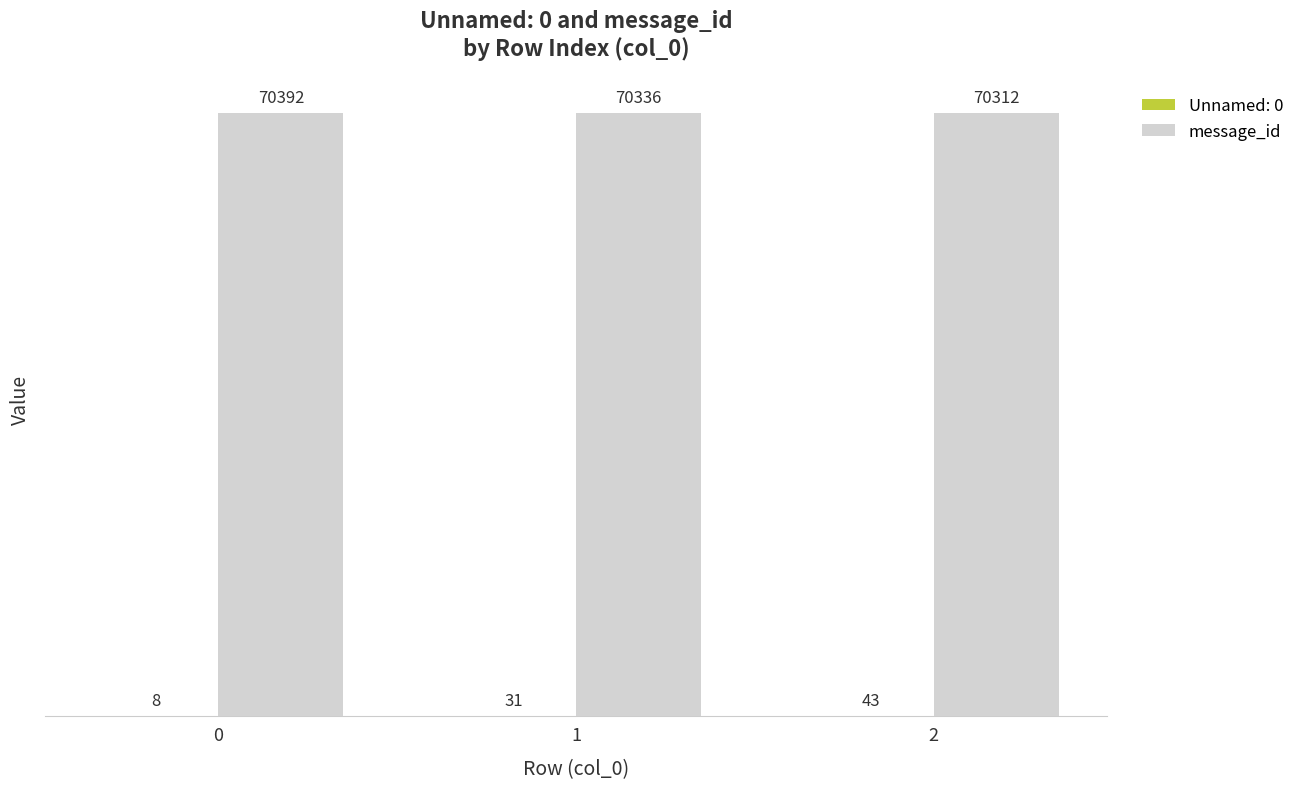

Which series changed the most between 1 and 2?

message_id